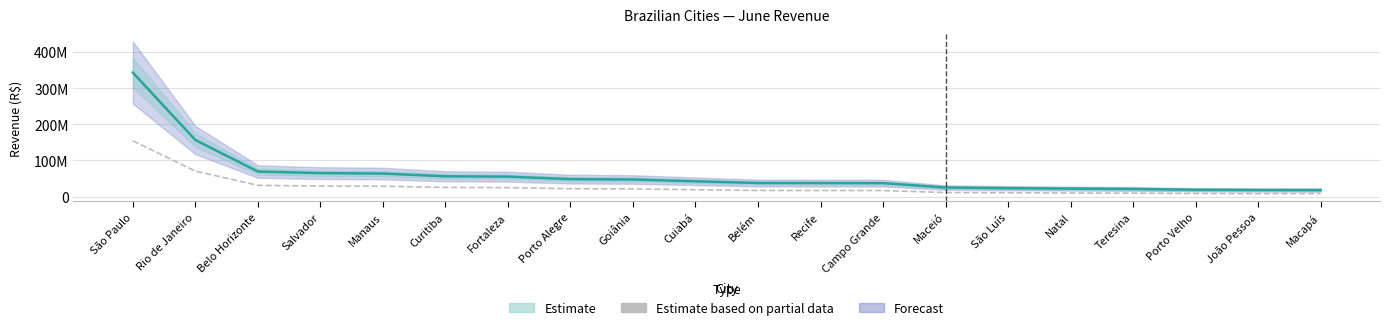

Where does the Estimate line series first go above 42278626?

São Paulo